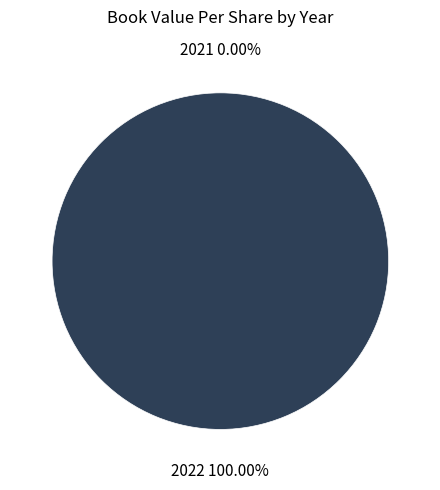

Which has a higher value, 2021 or 2022?

2022